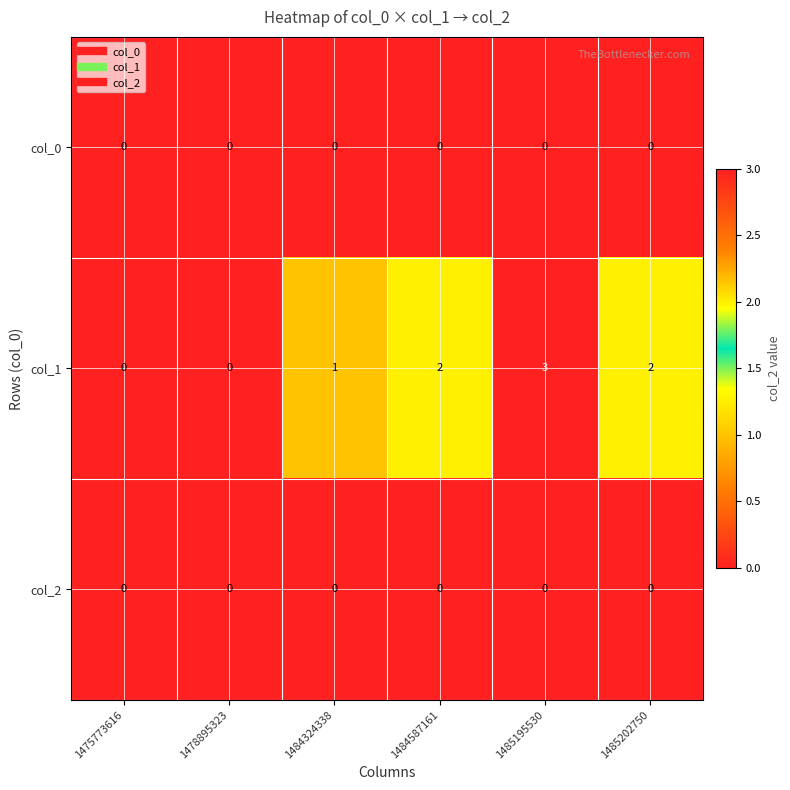

What is the difference between the maximum and minimum values in the col_1 series?

3